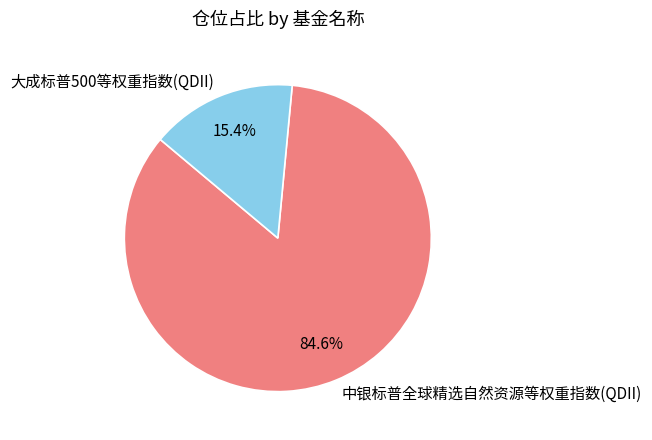

To the nearest percent, what percentage of the pie is 中银标普全球精选自然资源等权重指数(QDII)?

85%